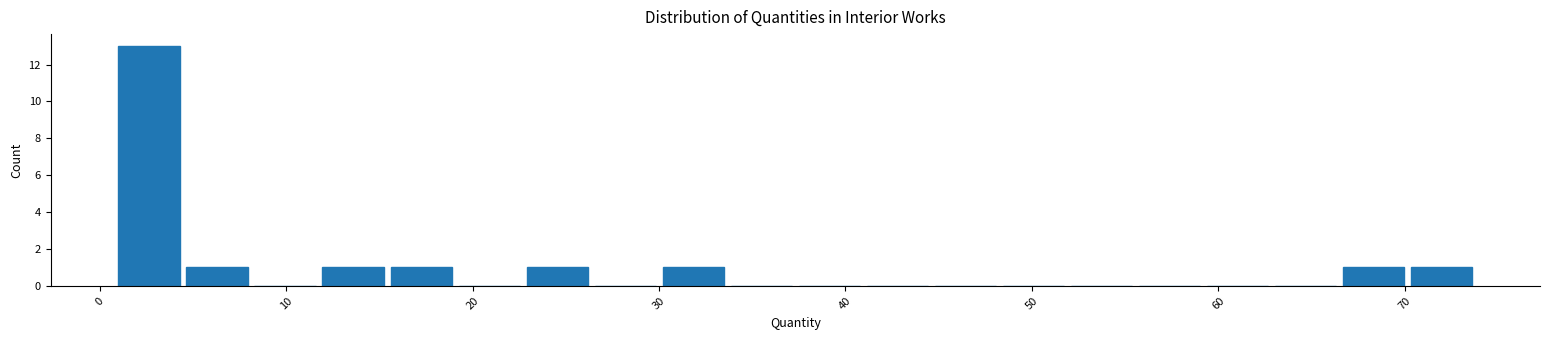

Read against the x-axis, roughly where is the centre of the tallest bar?

3